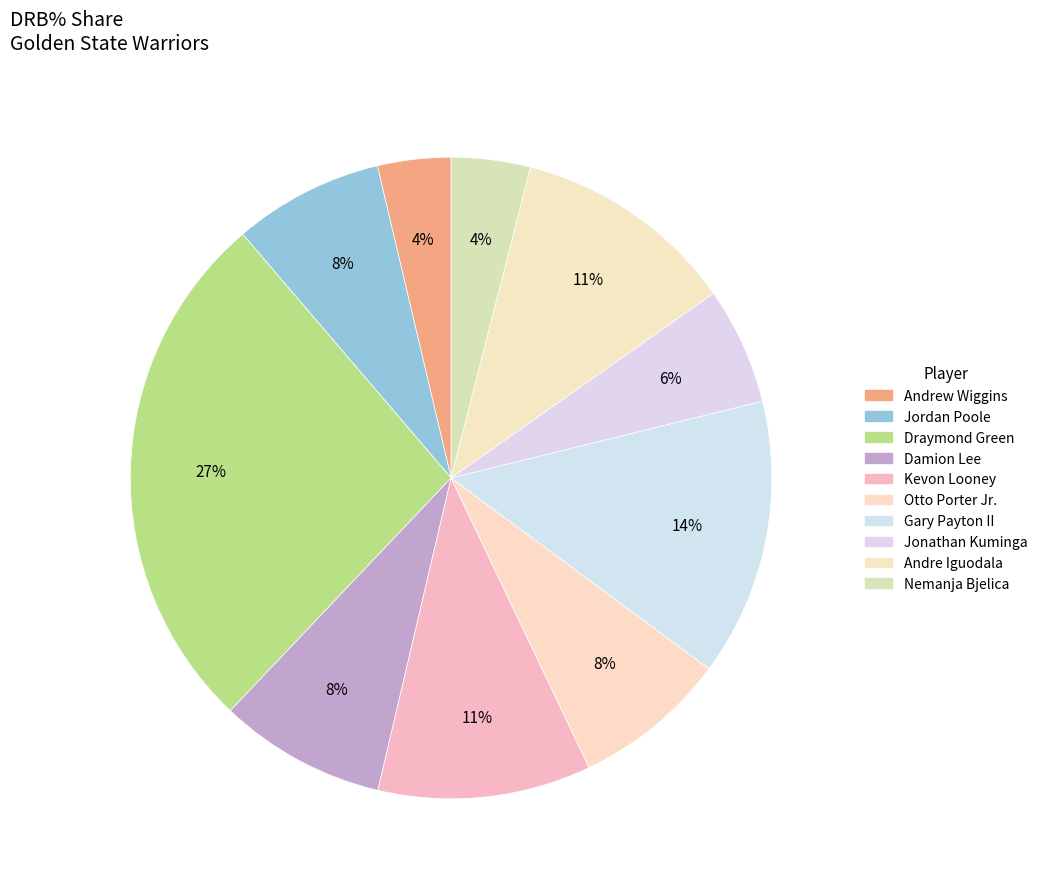

To the nearest percent, what is the difference between the largest and smallest slice percentages?

23%